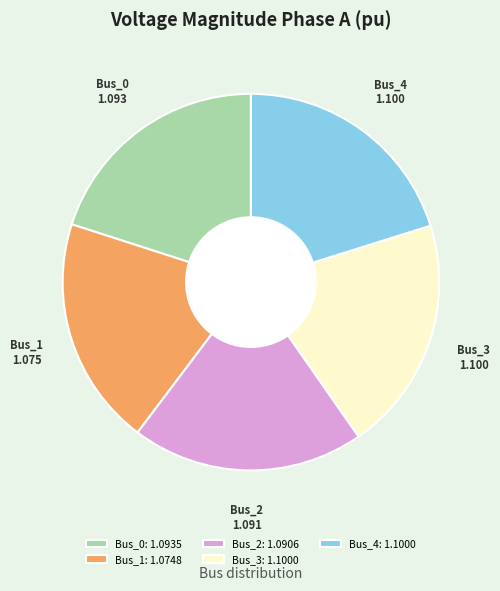

Is it true that Bus_4 is 11% of the pie?

False